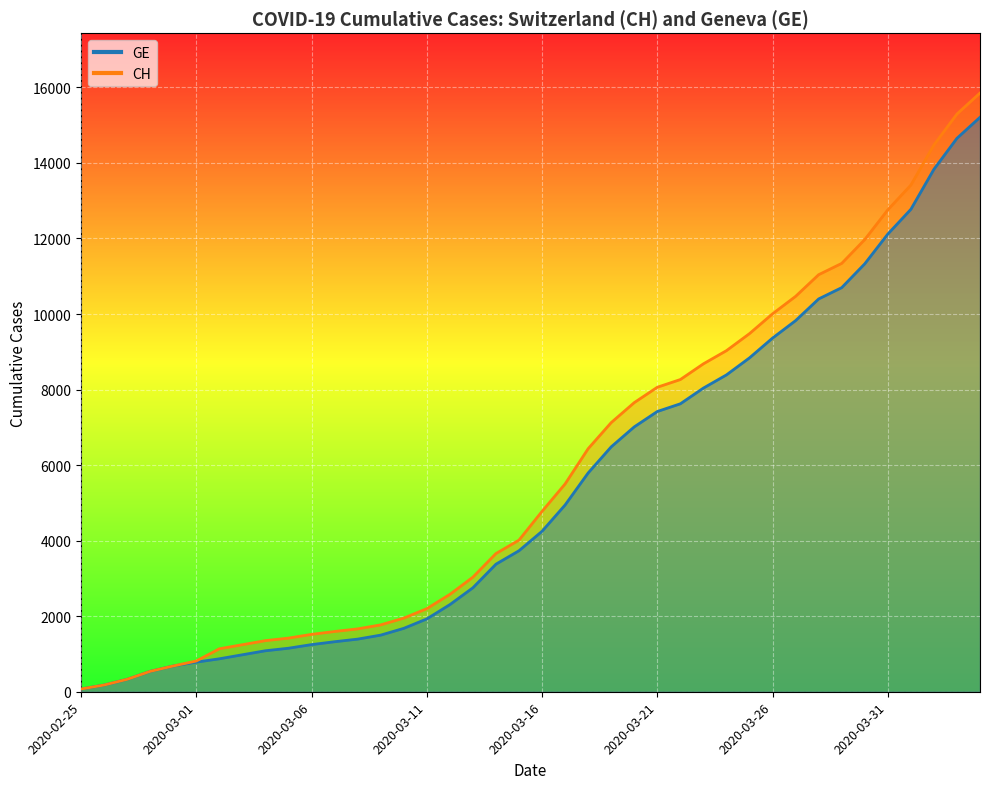

What is the total value across all series at 2020-03-31?

24874